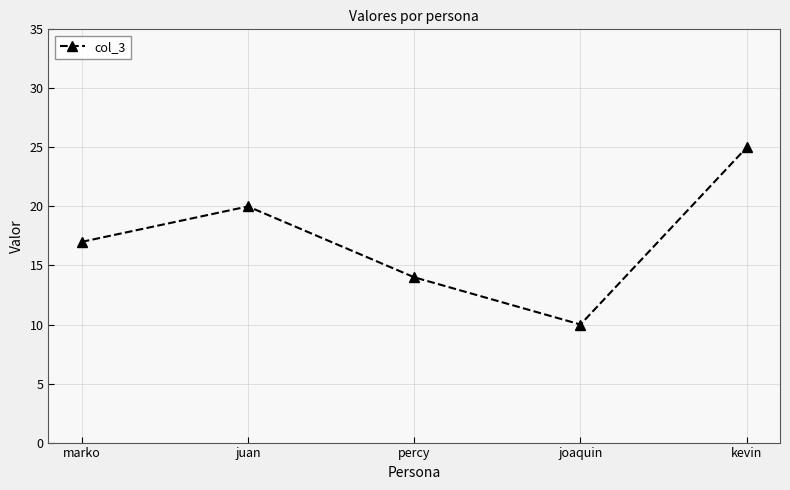

Rank the categories by value from highest to lowest.

kevin, juan, marko, percy, joaquin